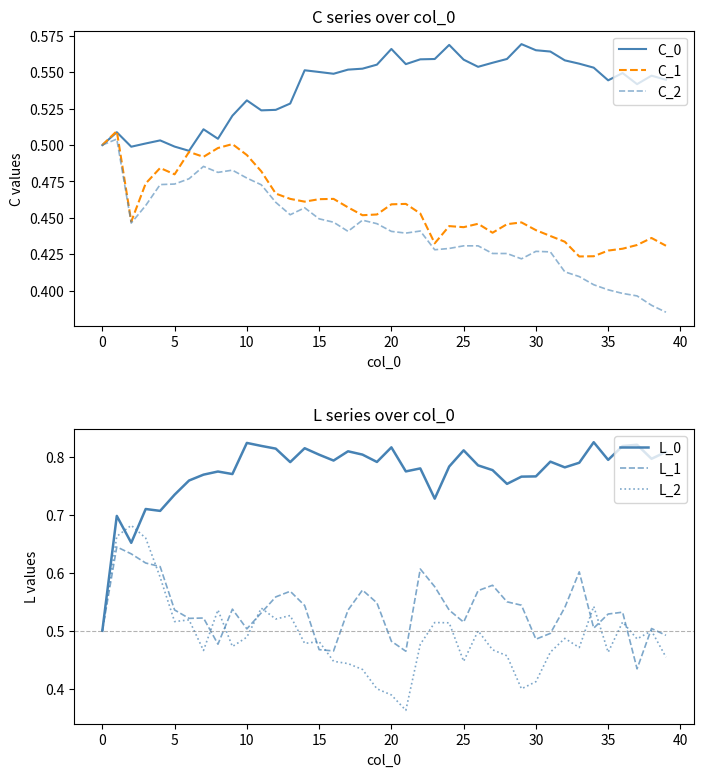

Which series has the largest range (max minus min)?

L_0